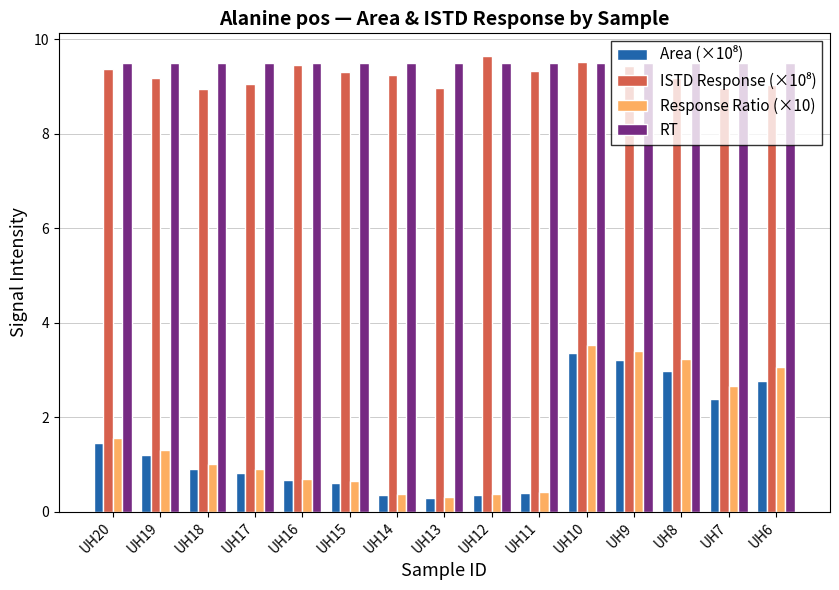

Are the bars horizontal?

No